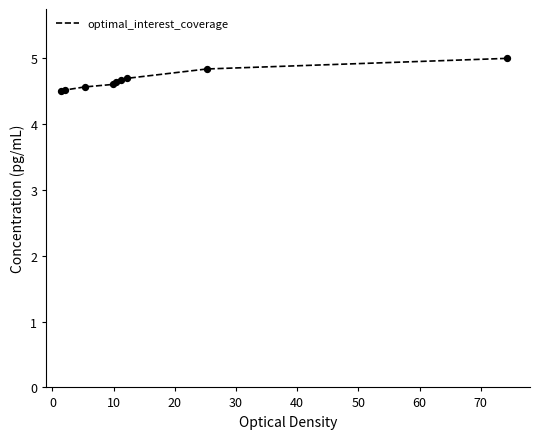

What is the smallest value displayed?

4.5